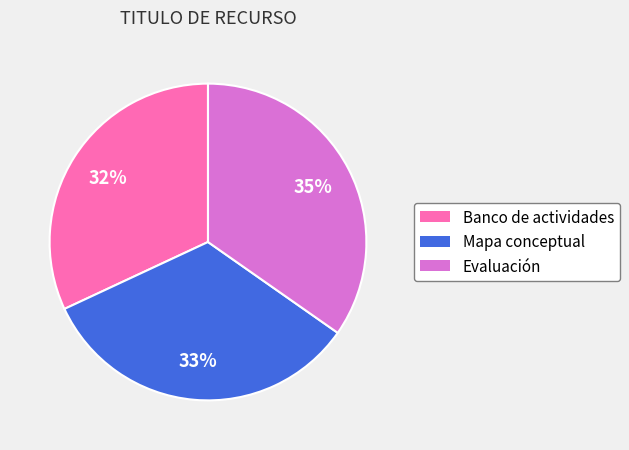

What percentage is the Banco de actividades slice, to the nearest percent?

32%